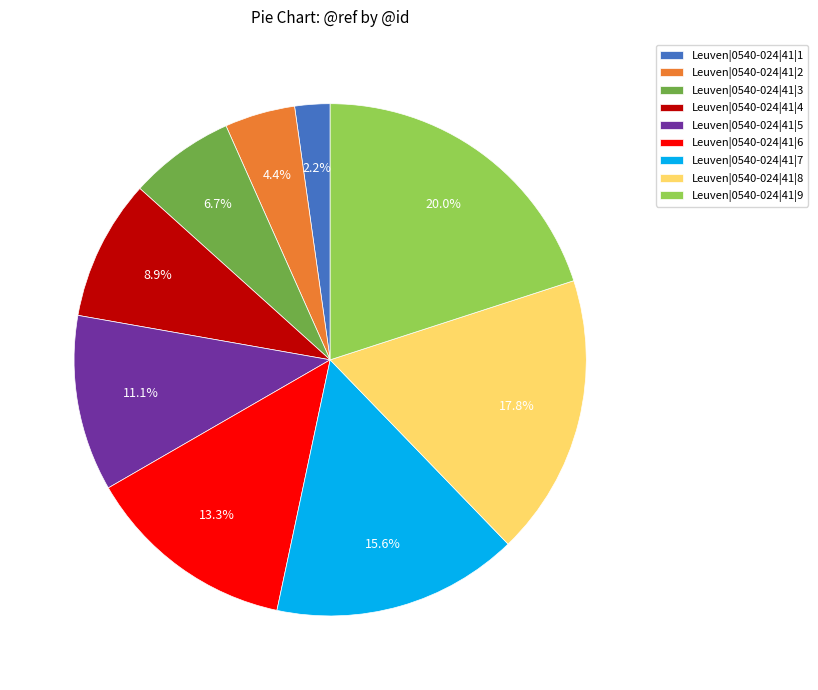

To the nearest percent, what is the average slice percentage?

11%